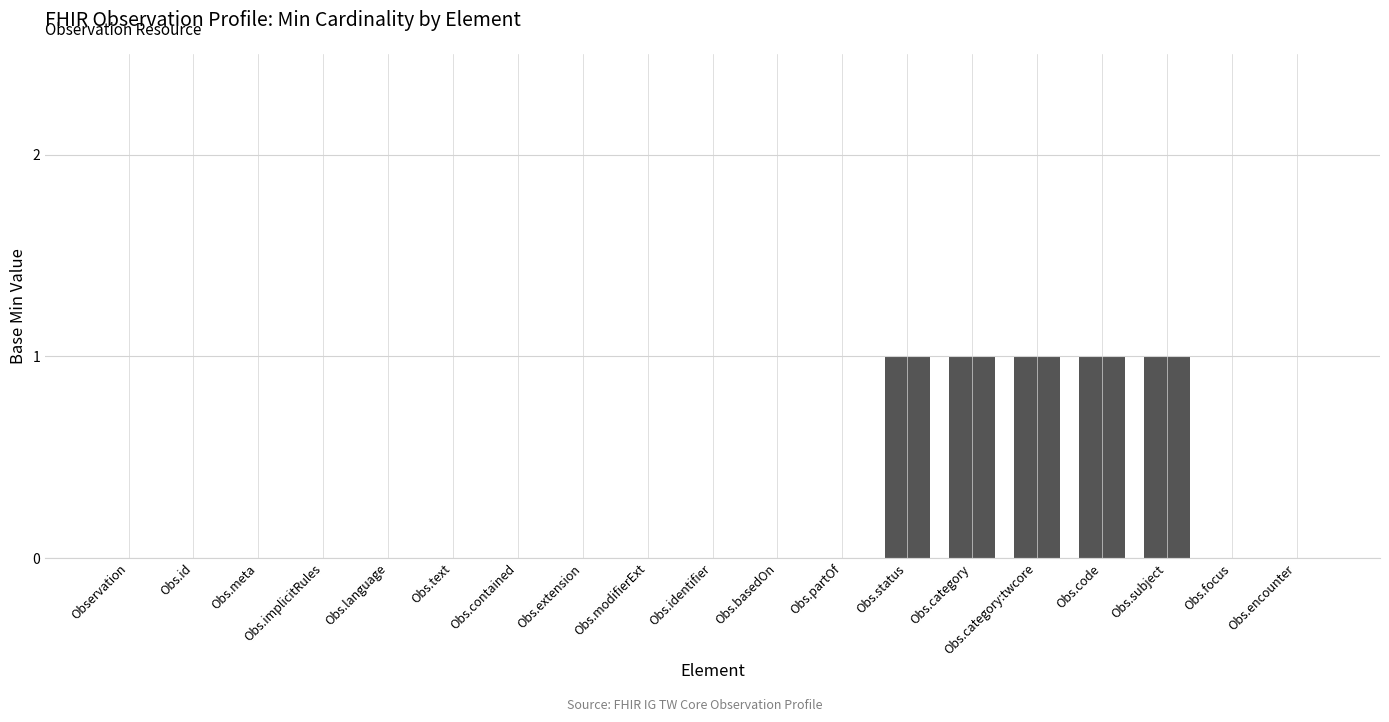

The value at Obs.meta is 1. True or false?

False